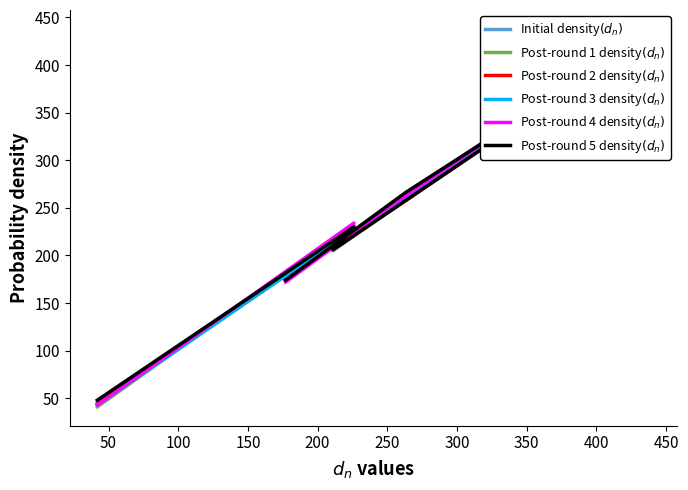

Which category has the highest value in the Post-round 1 density$(d_n)$ series?

150